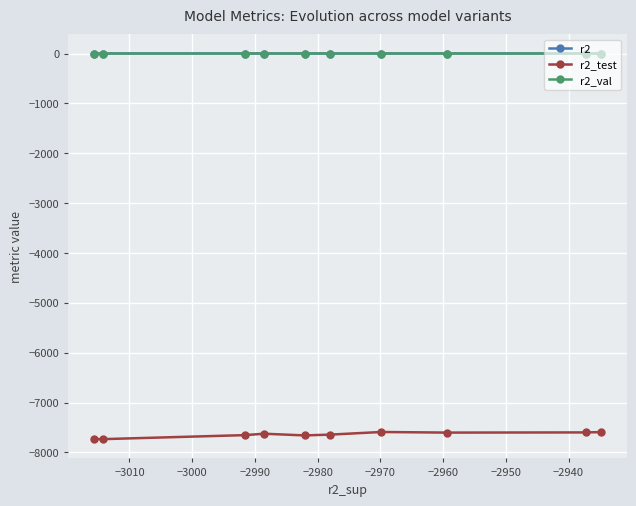

What is the maximum value shown in the chart?

0.8